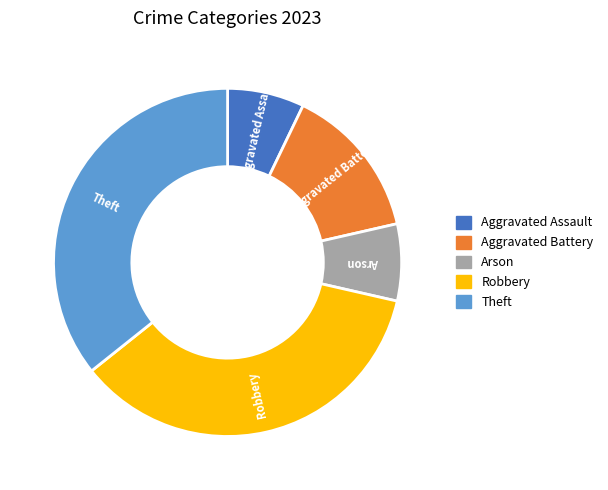

Count the number of slices in the pie.

5